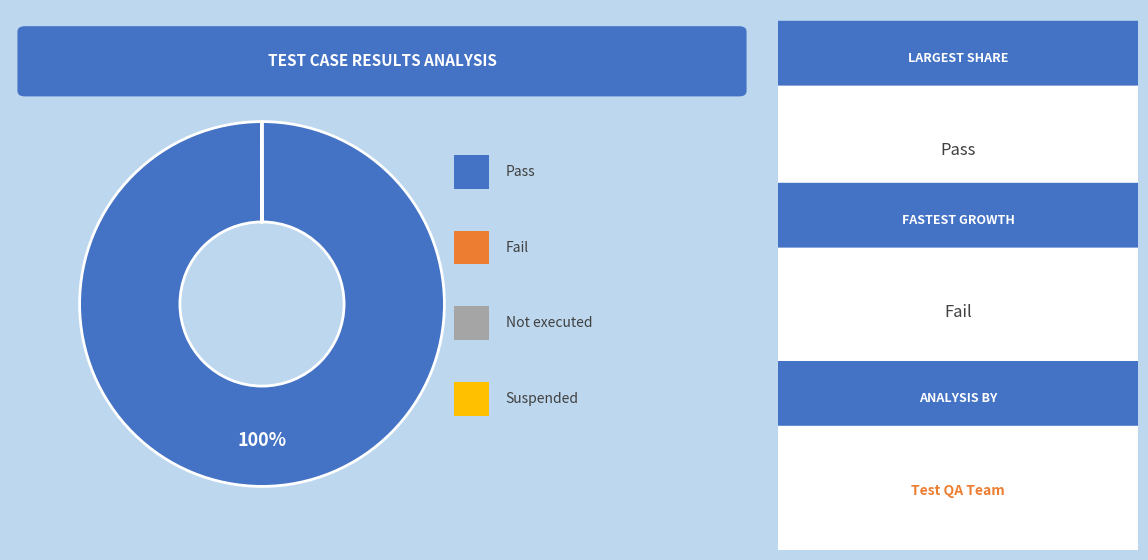

To the nearest percent, what is the average slice percentage?

25%